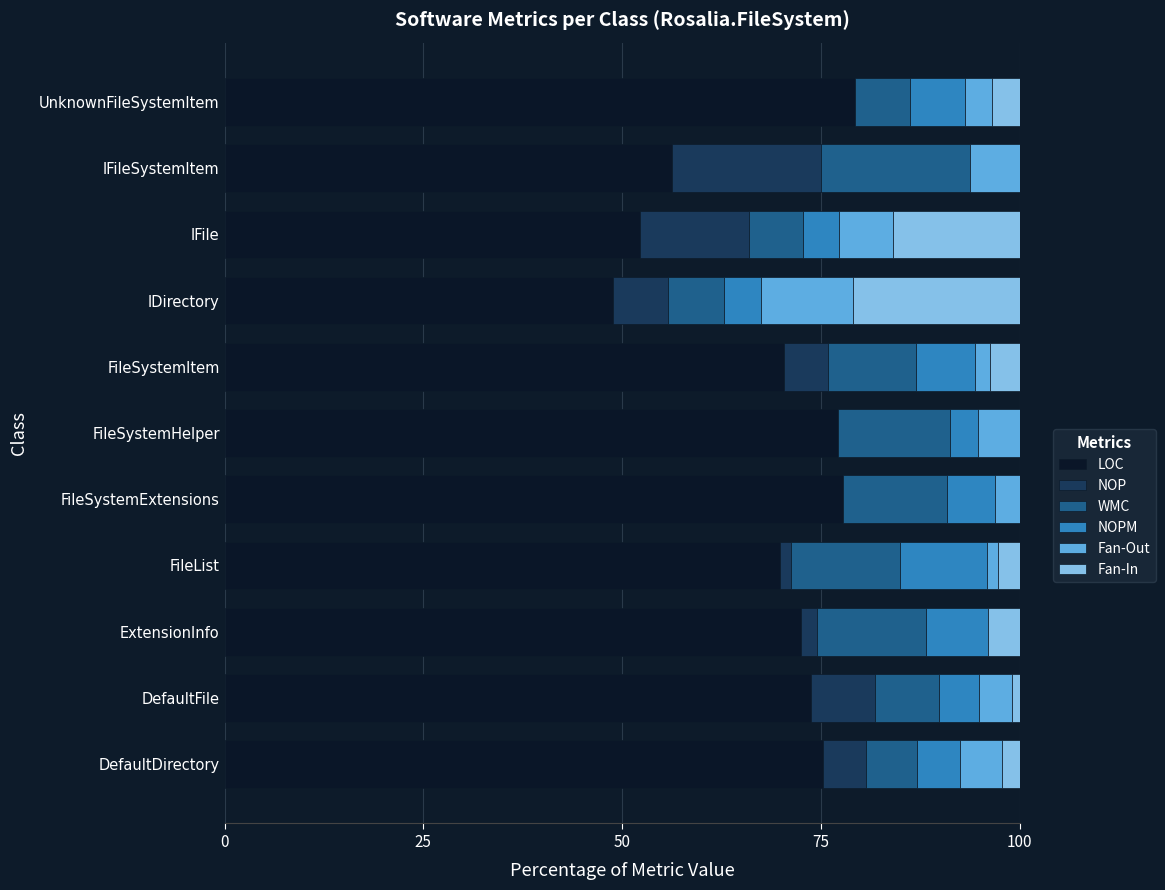

What is the maximum value for LOC?

79.3